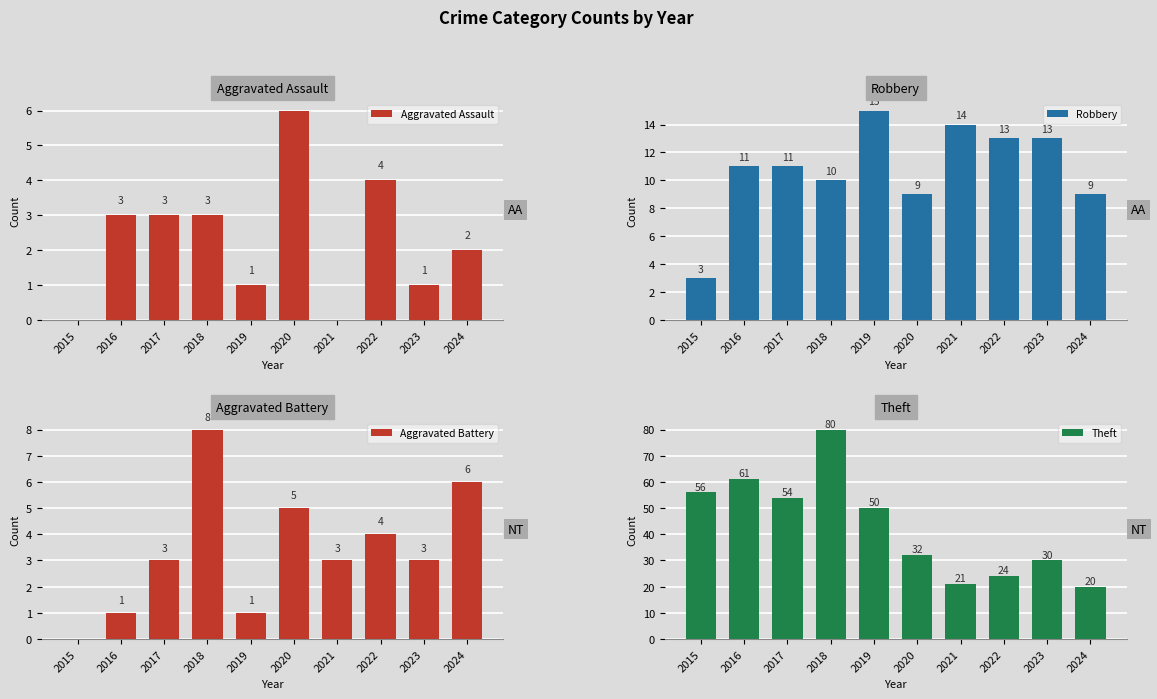

Rank the categories by Theft value from lowest to highest.

2024, 2021, 2022, 2023, 2020, 2019, 2017, 2015, 2016, 2018